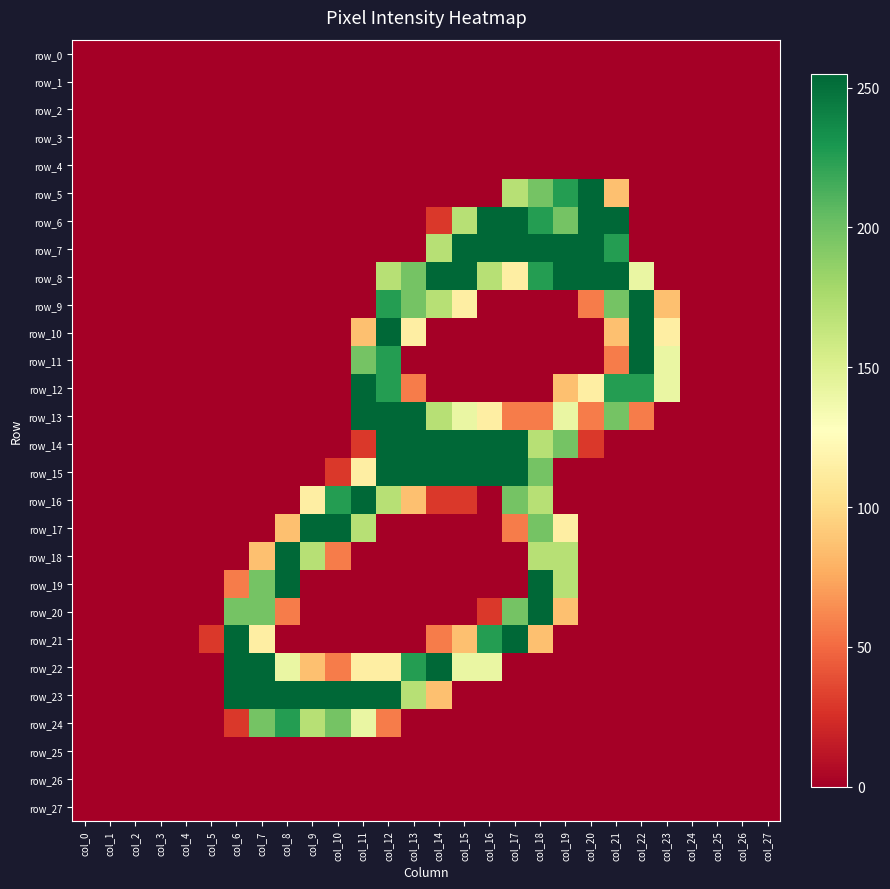

List the series in order of their peak value, lowest first.

row_0, row_1, row_2, row_3, row_4, row_25, row_26, row_27, row_24, row_5, row_6, row_7, row_8, row_9, row_10, row_11, row_12, row_13, row_14, row_15, row_16, row_17, row_18, row_19, row_20, row_21, row_22, row_23